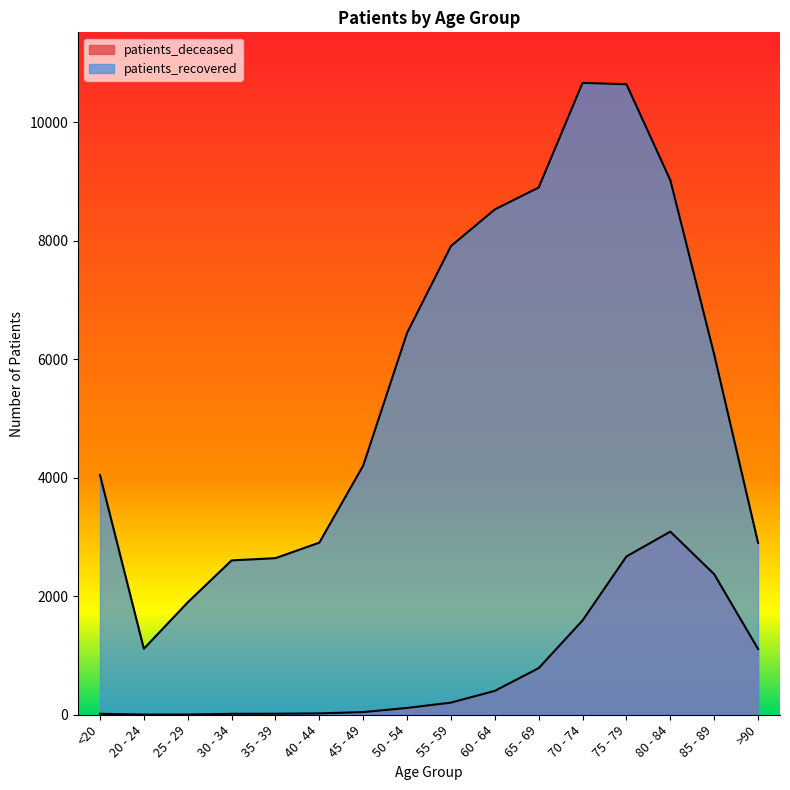

Which label corresponds to the smallest value in the chart?

20 - 24